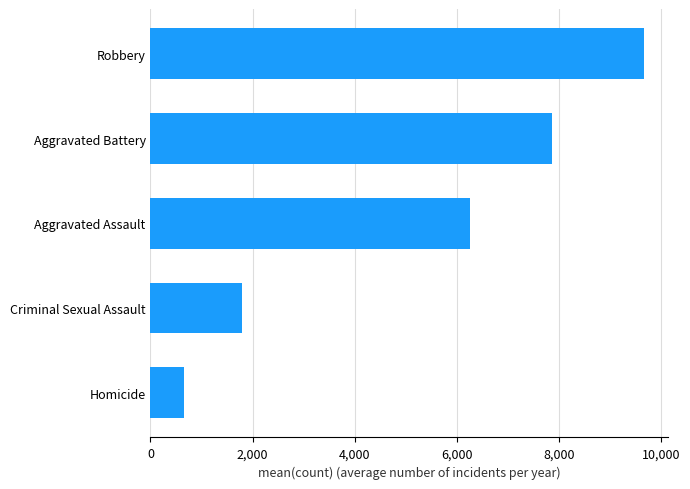

Approximately how many times larger is the value at Homicide compared to Criminal Sexual Assault?

0.4